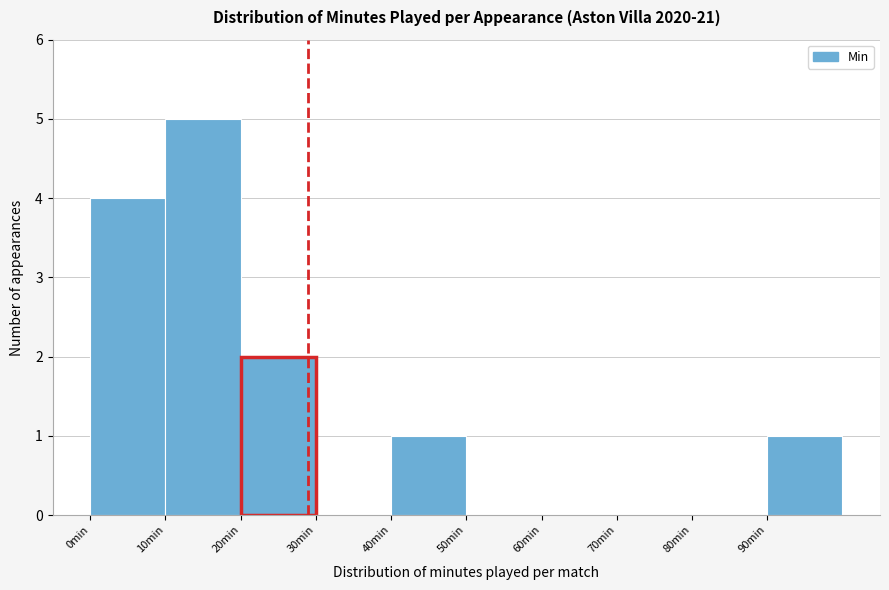

Reading left to right, list every bar in this chart as the range it spans on the x-axis followed by its height. The values are not printed on the chart, so give them approximately, as read against the axis.

0 to 10: 4
10 to 20: 5
20 to 30: 2
30 to 40: 0
40 to 50: 1
50 to 60: 0
60 to 70: 0
70 to 80: 0
80 to 90: 0
90 to 100: 1